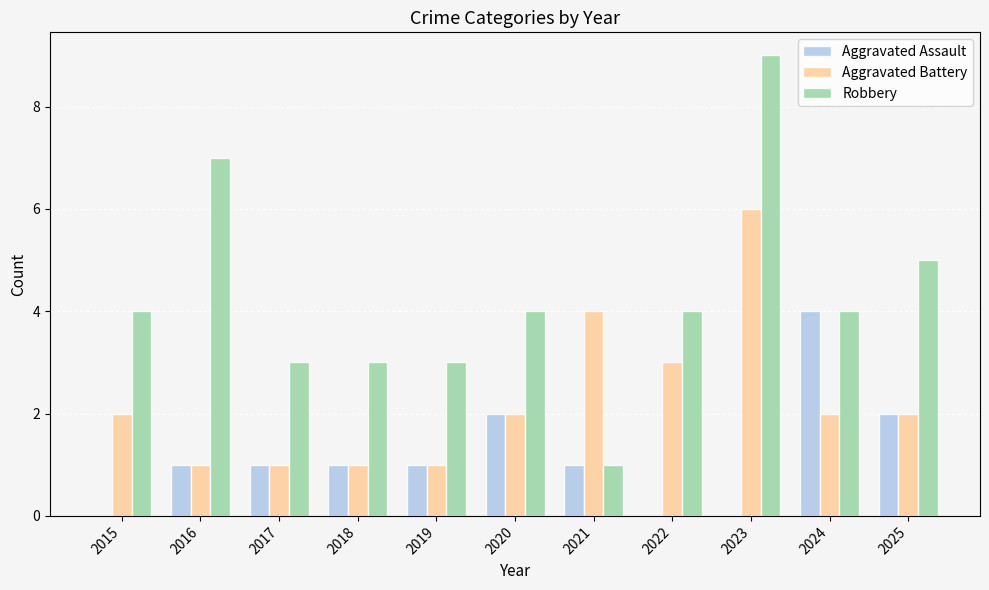

How many categories are shown in the chart?

11